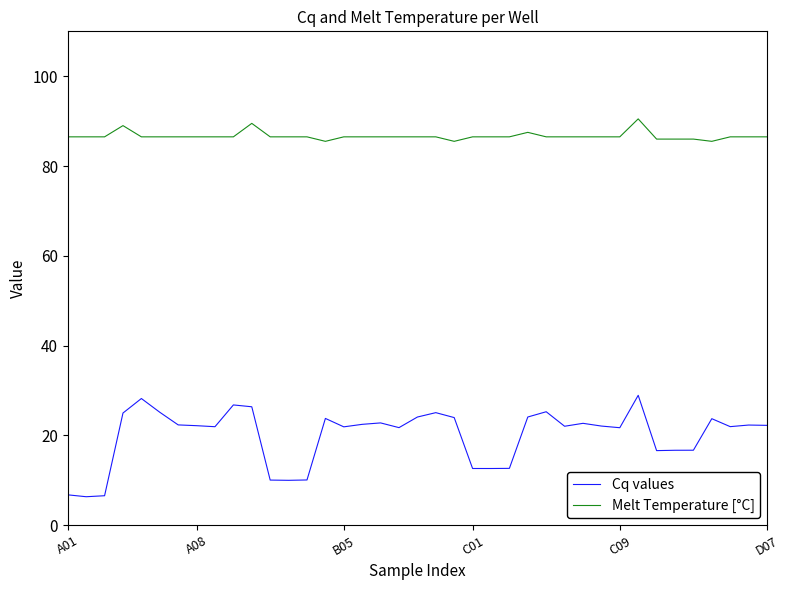

What are all the series names shown in the legend?

Cq values, Melt Temperature [°C]